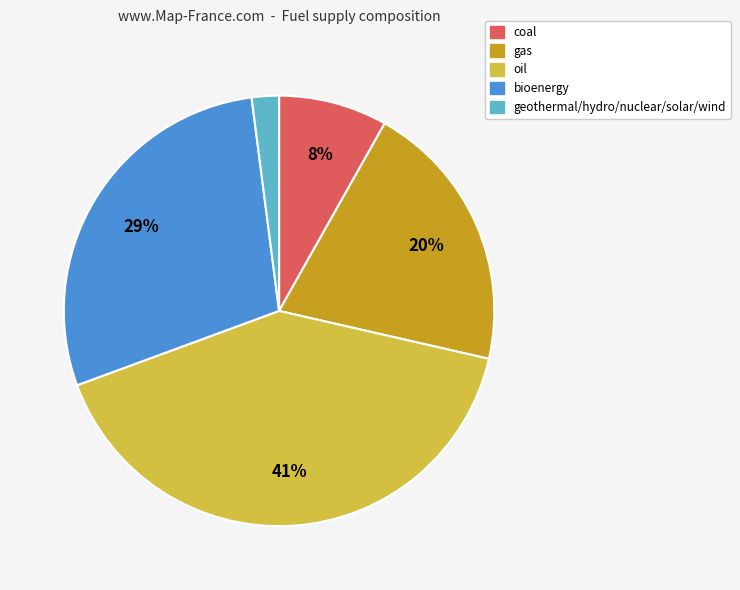

How many segments does this pie chart have?

5